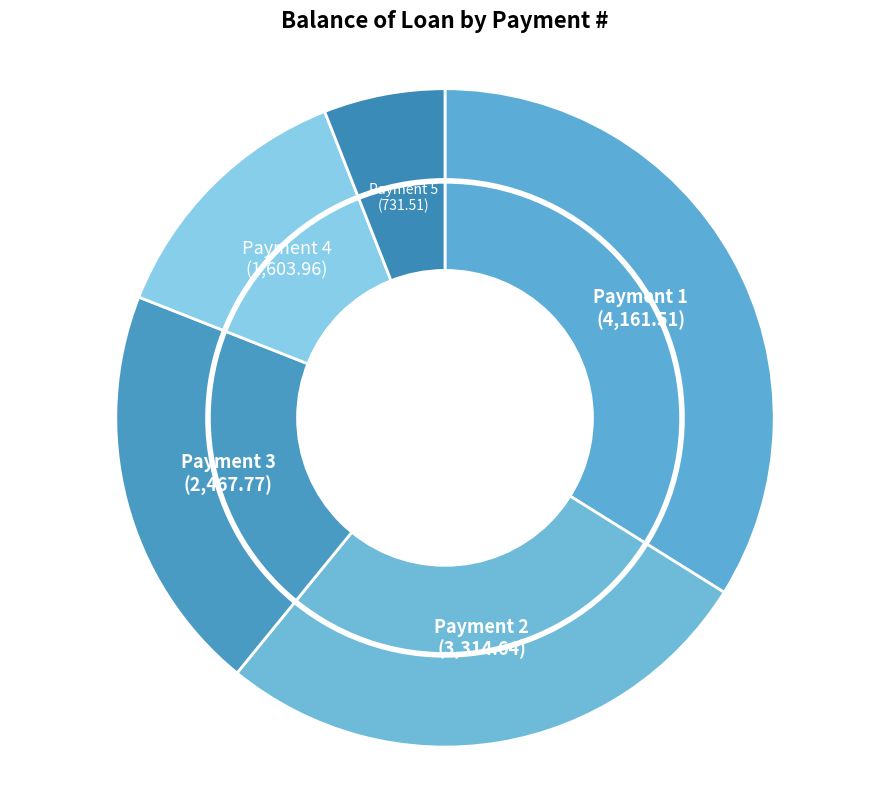

How many slices are in this pie chart?

5